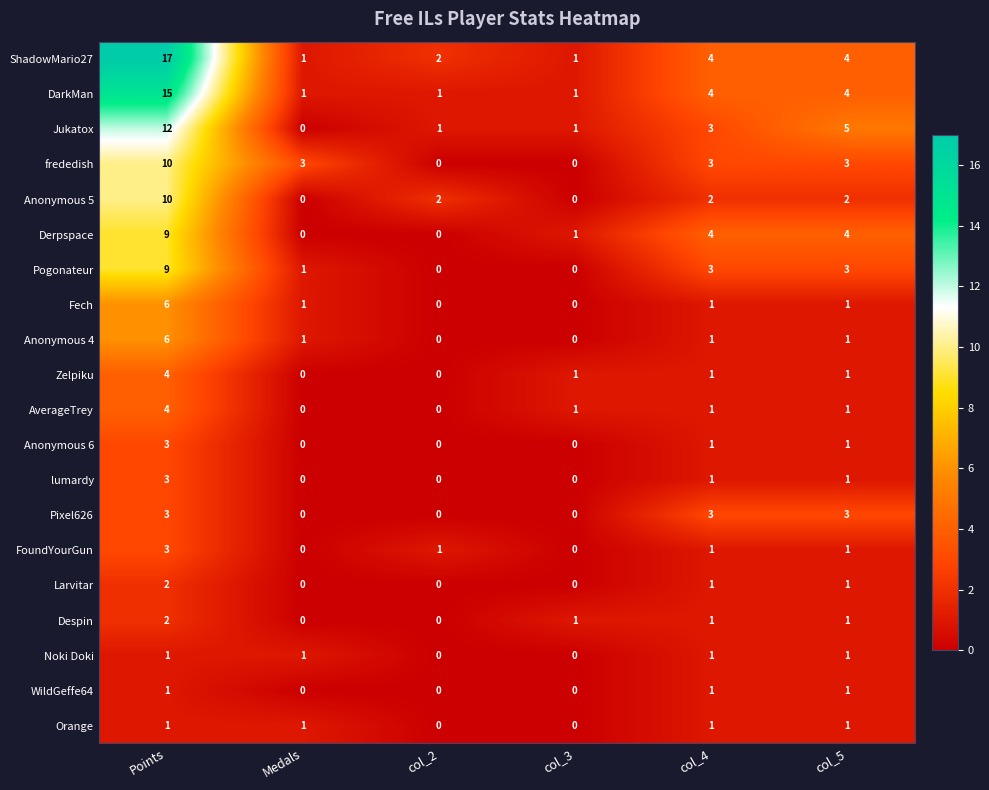

Is the value of Anonymous 4 at Points greater than the value of Fech at col_5?

Yes